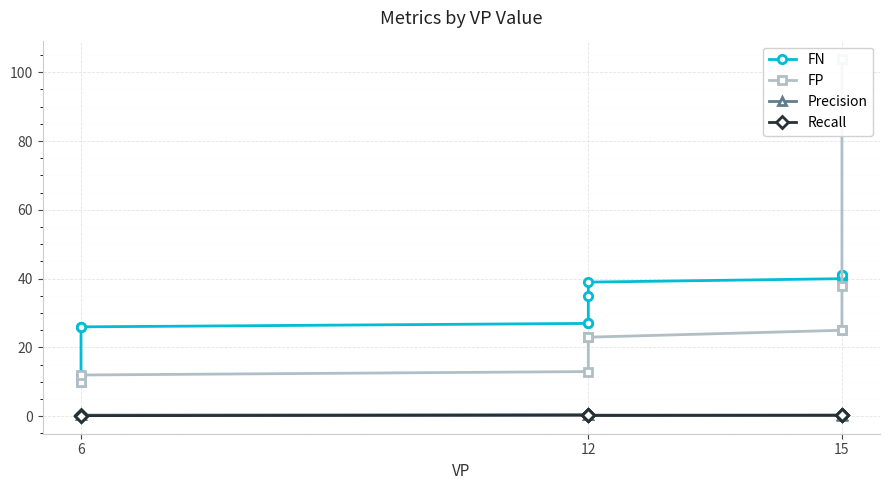

At 6, list the series in order from largest to smallest.

FN, FP, Precision, Recall